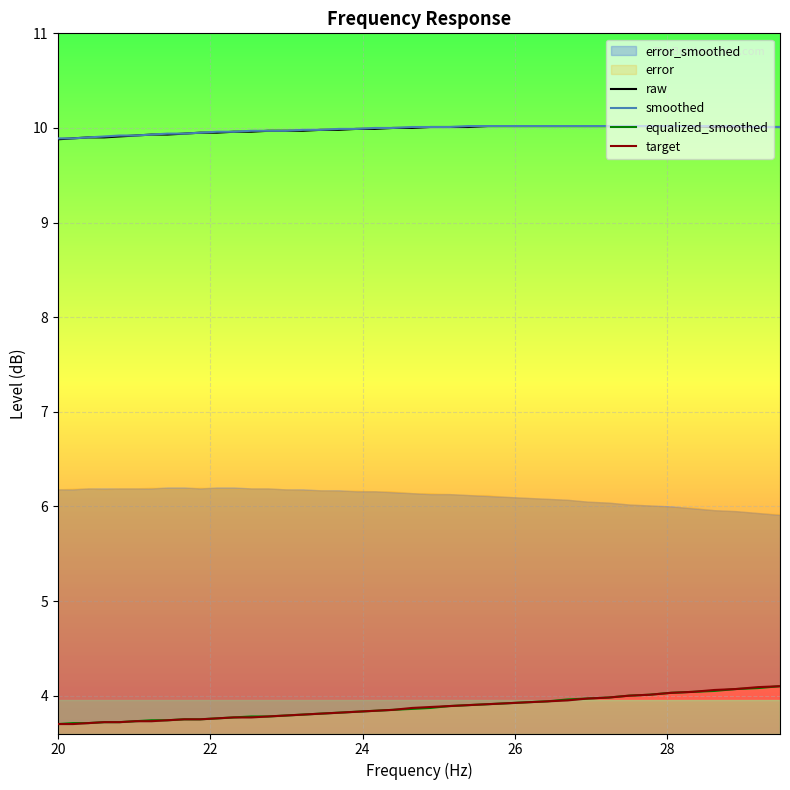

True or false: equalized_smoothed has a value of 1.3 at 16.

False